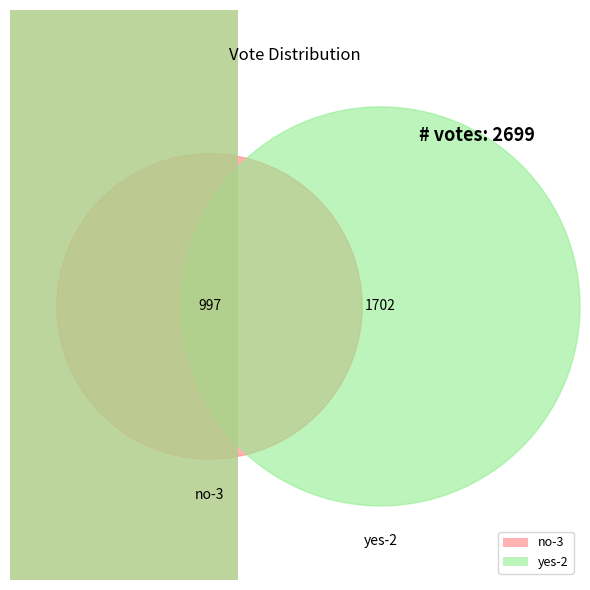

Rank the categories by value from lowest to highest.

no-3, yes-2